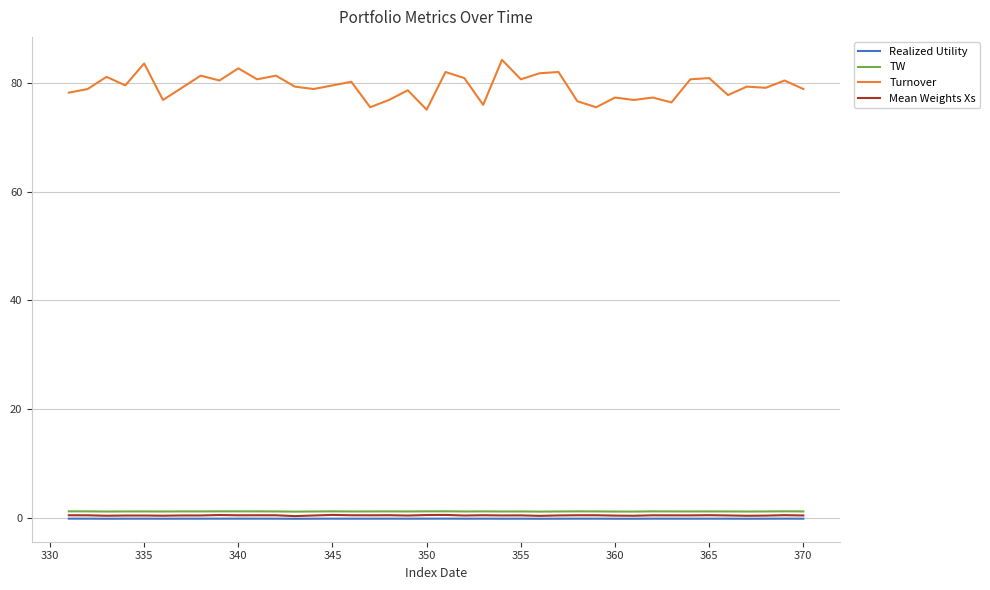

Which series has the largest total across all categories?

Turnover